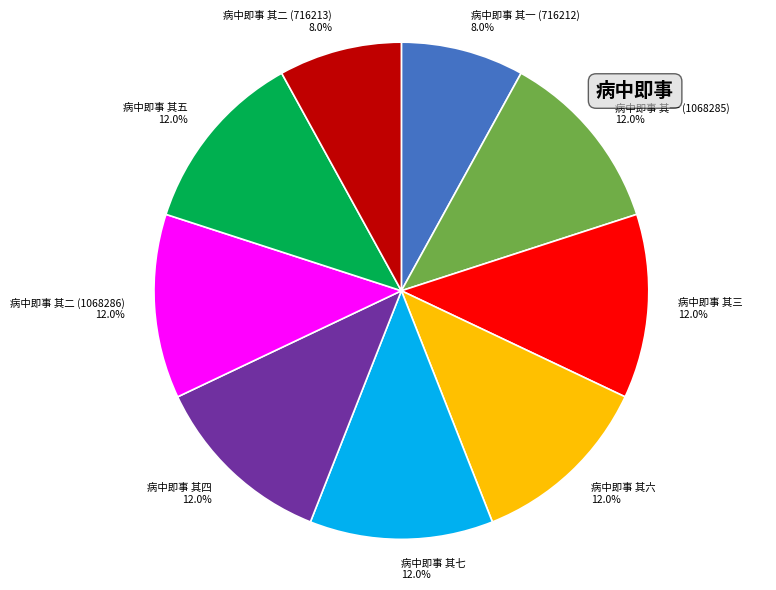

Does 病中即事 其四 represent more than half of the total?

No